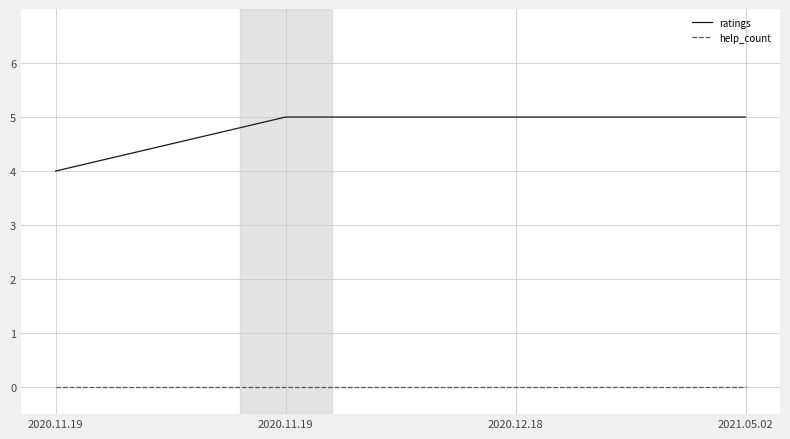

What are all the series names shown in the legend?

ratings, help_count